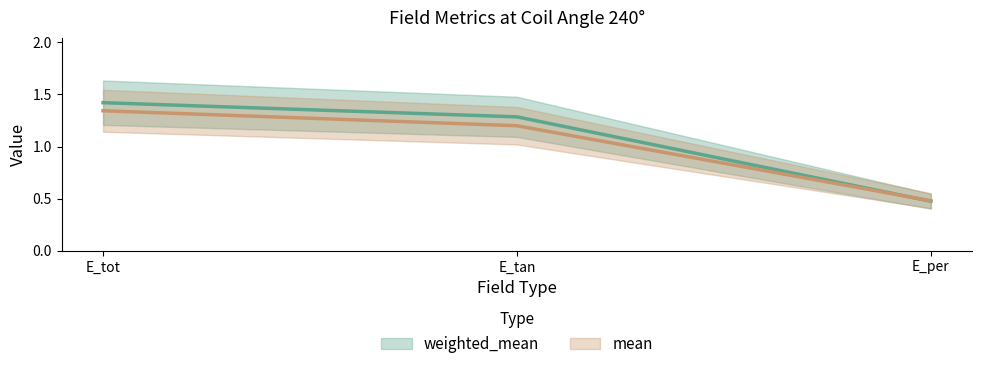

True or false: mean has a value of 1.2 at E_tan.

True